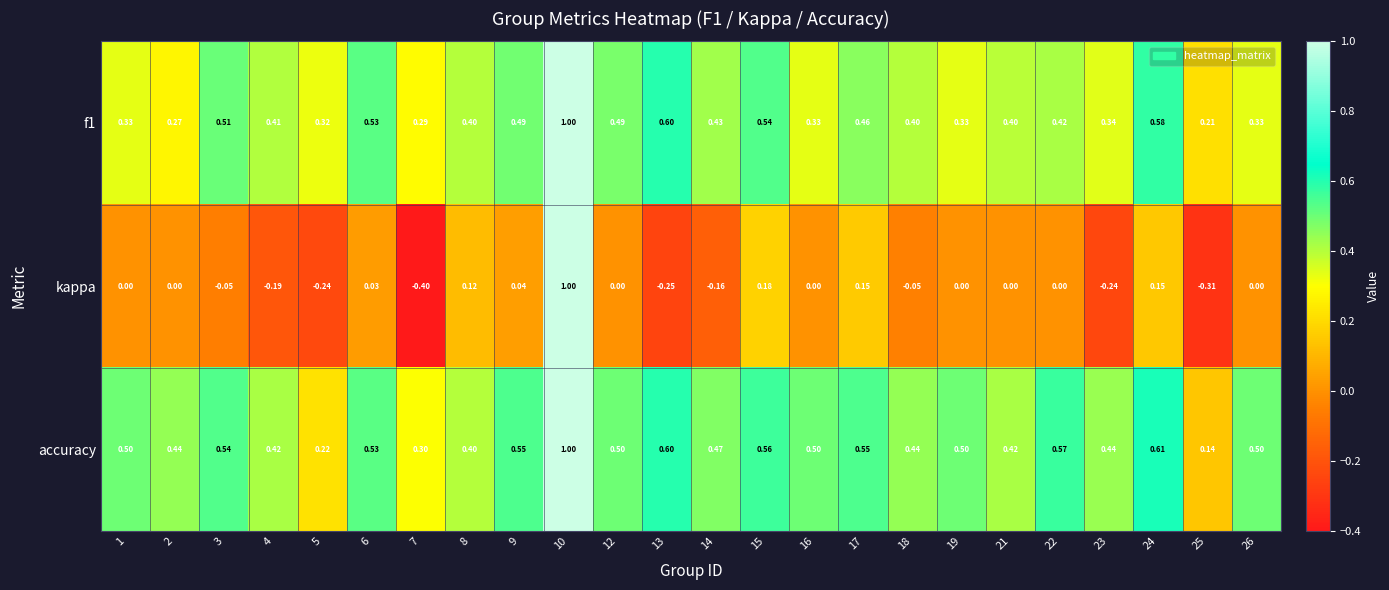

Is the value of kappa at 1 greater than the value of accuracy at 17?

No